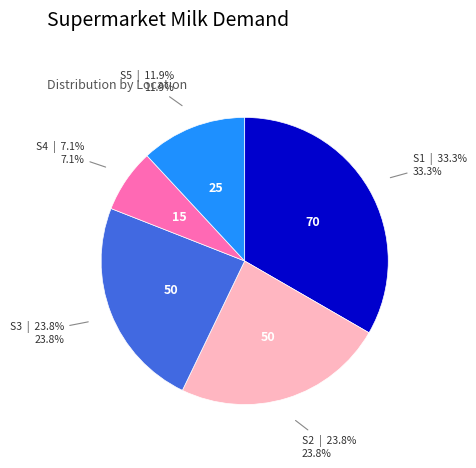

Is there a majority slice in this chart?

No